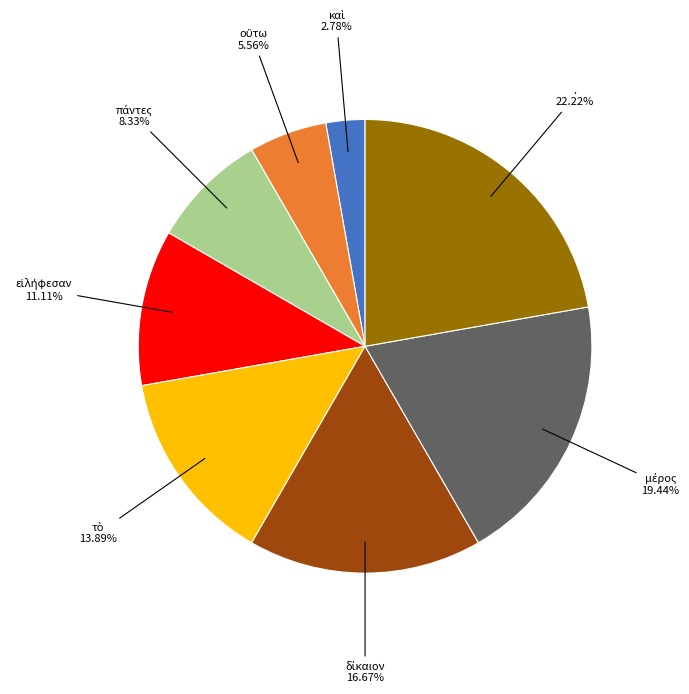

Count the number of slices in the pie.

8